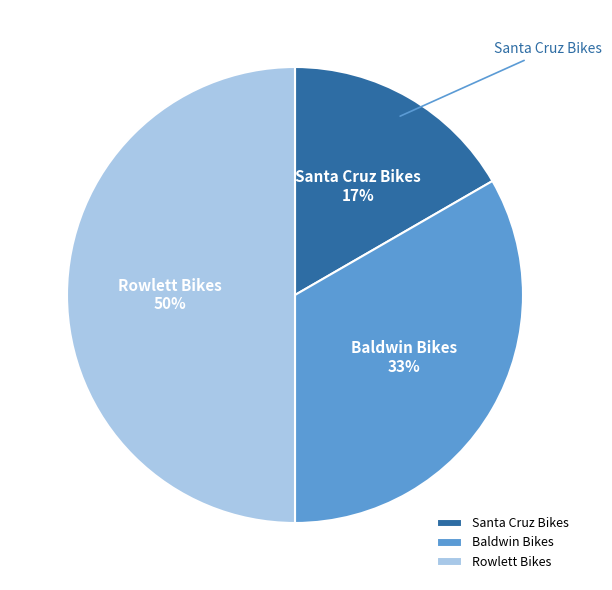

How many segments does this pie chart have?

3